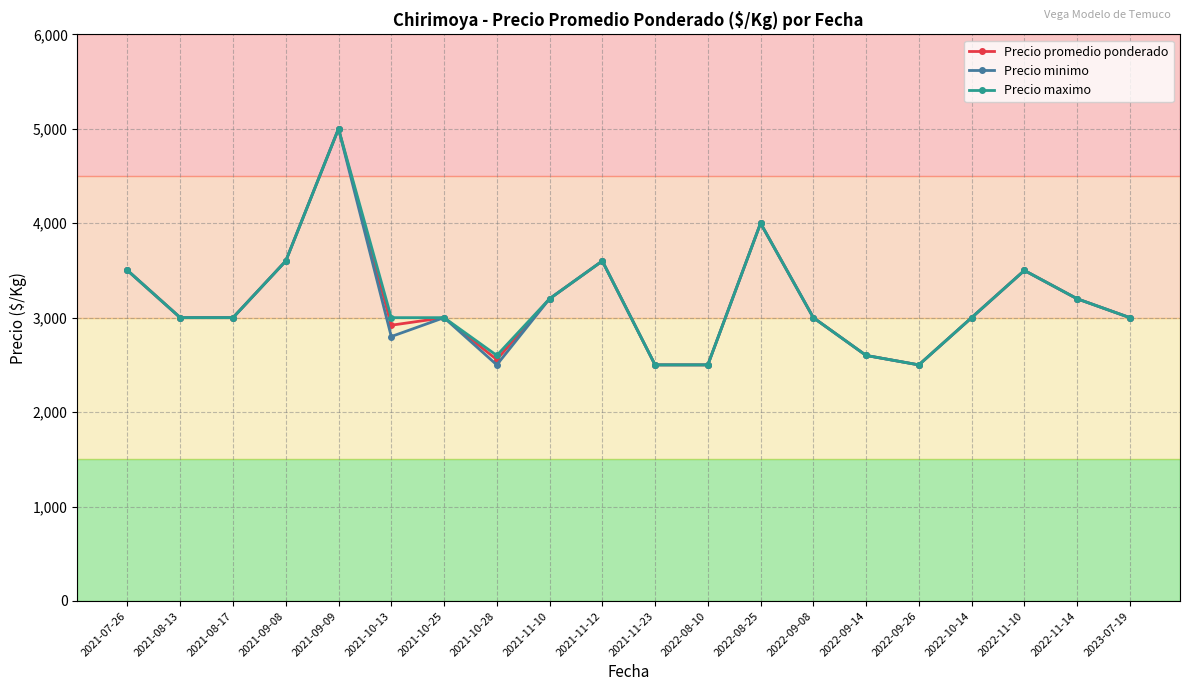

The value of Precio maximo at 2021-10-13 is 3000. True or false?

True